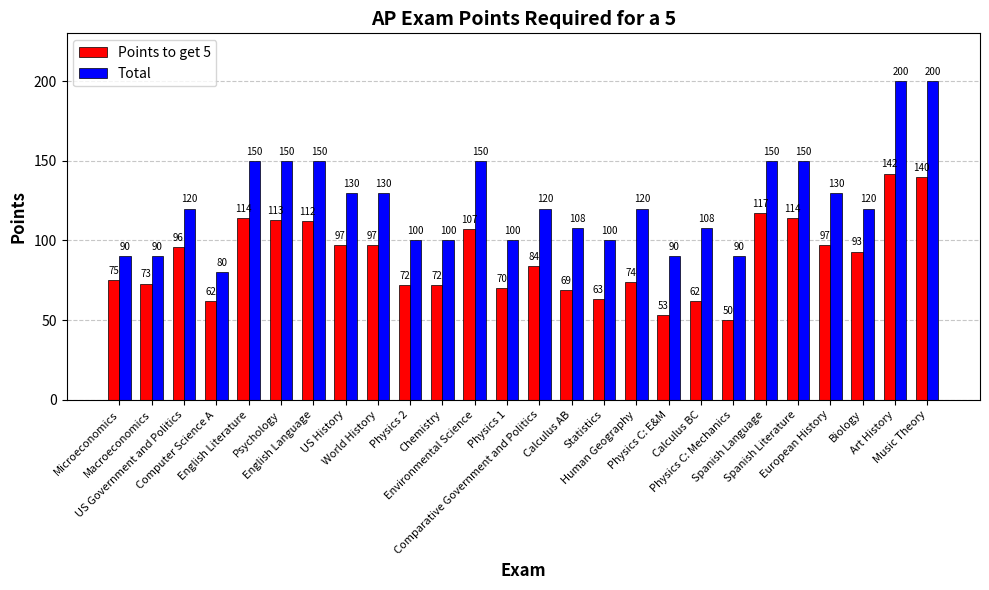

Rank the series by their maximum value, from lowest to highest.

Points to get 5, Total